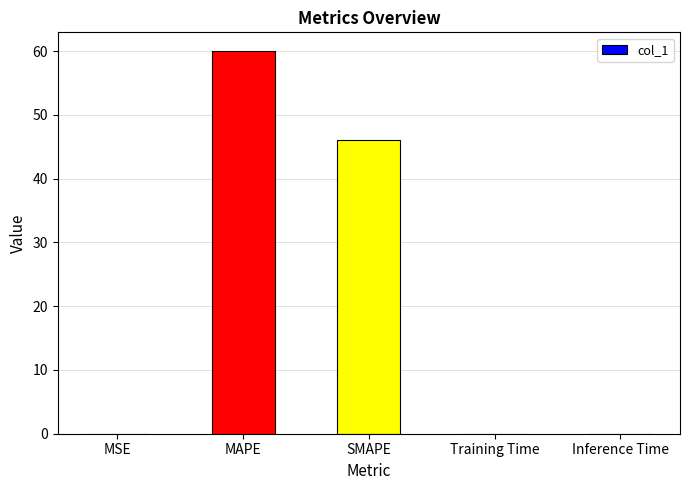

What is the maximum value shown in the chart?

60.0